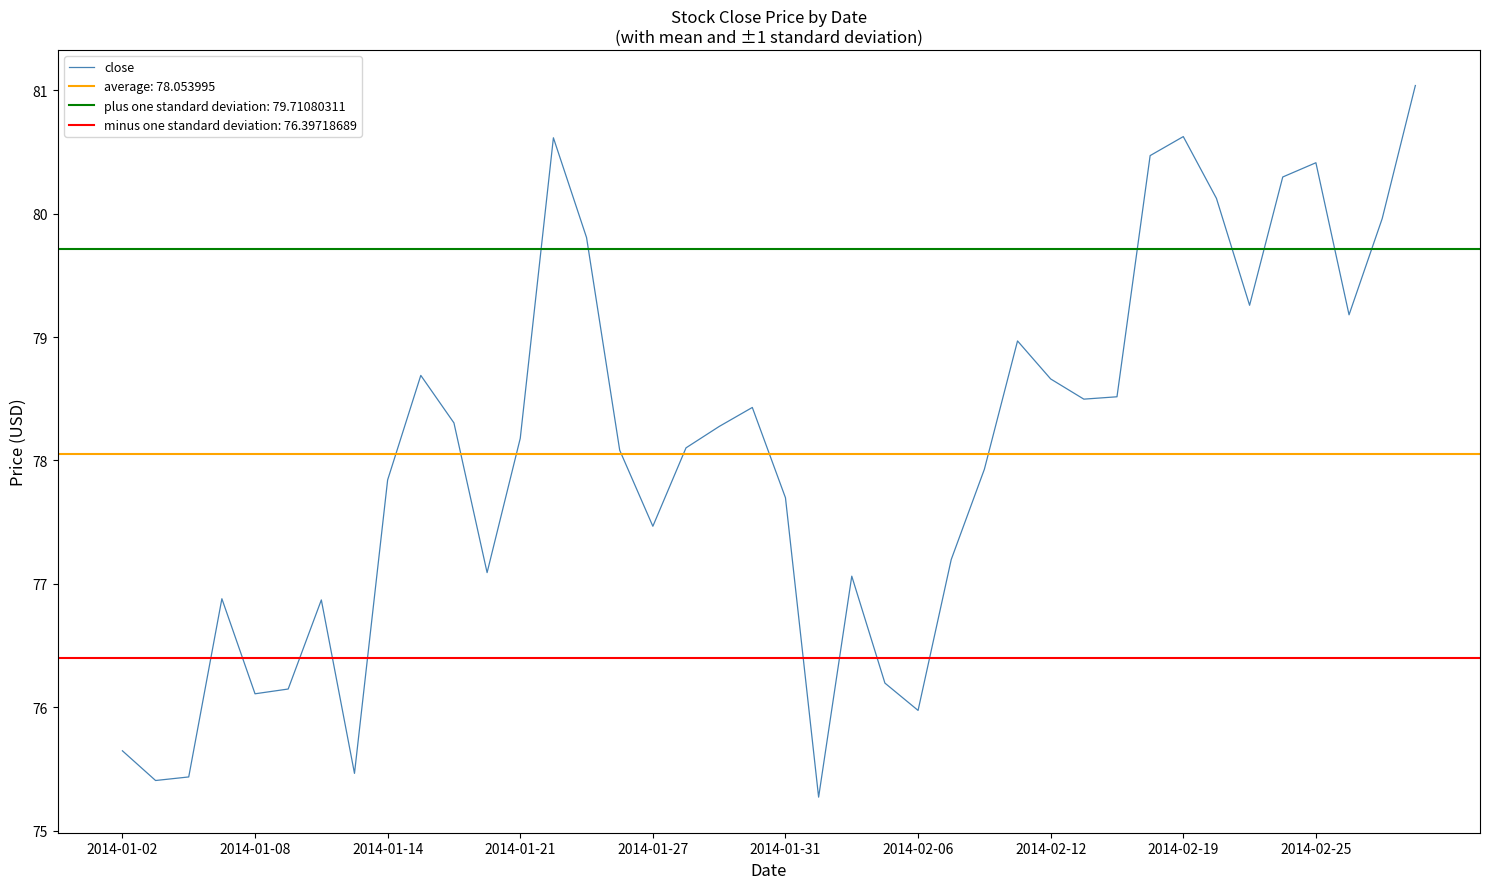

True or false: close has a value of 30.6 at 2014-02-25.

False